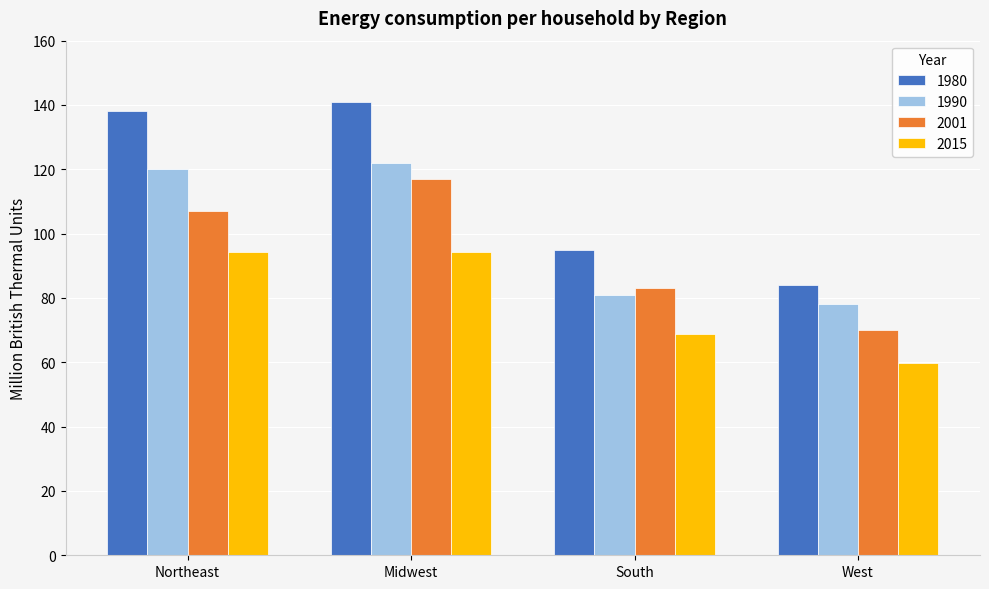

What is the lowest value of the 2015 series?

59.9